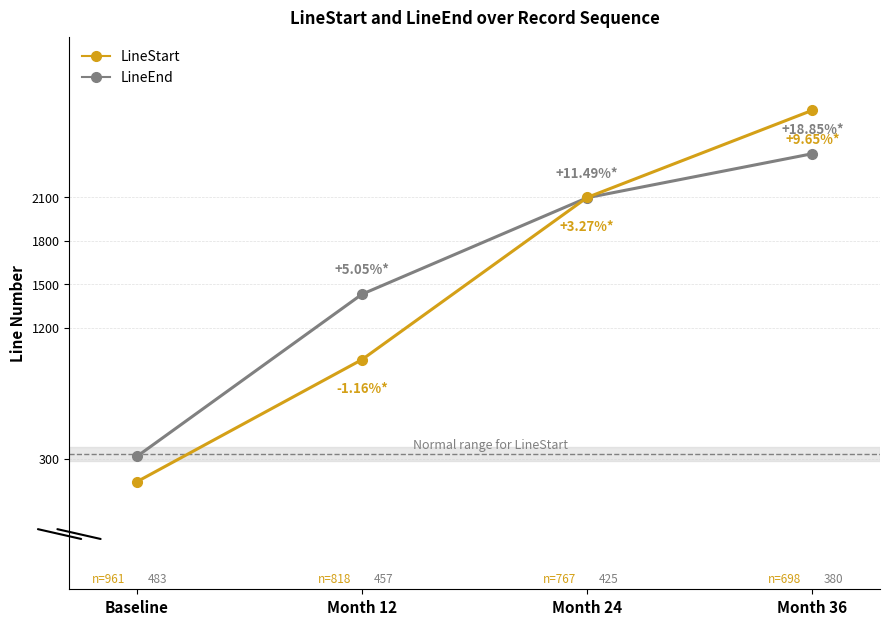

What is the difference between the second highest and minimum values in the LineStart series?

1957